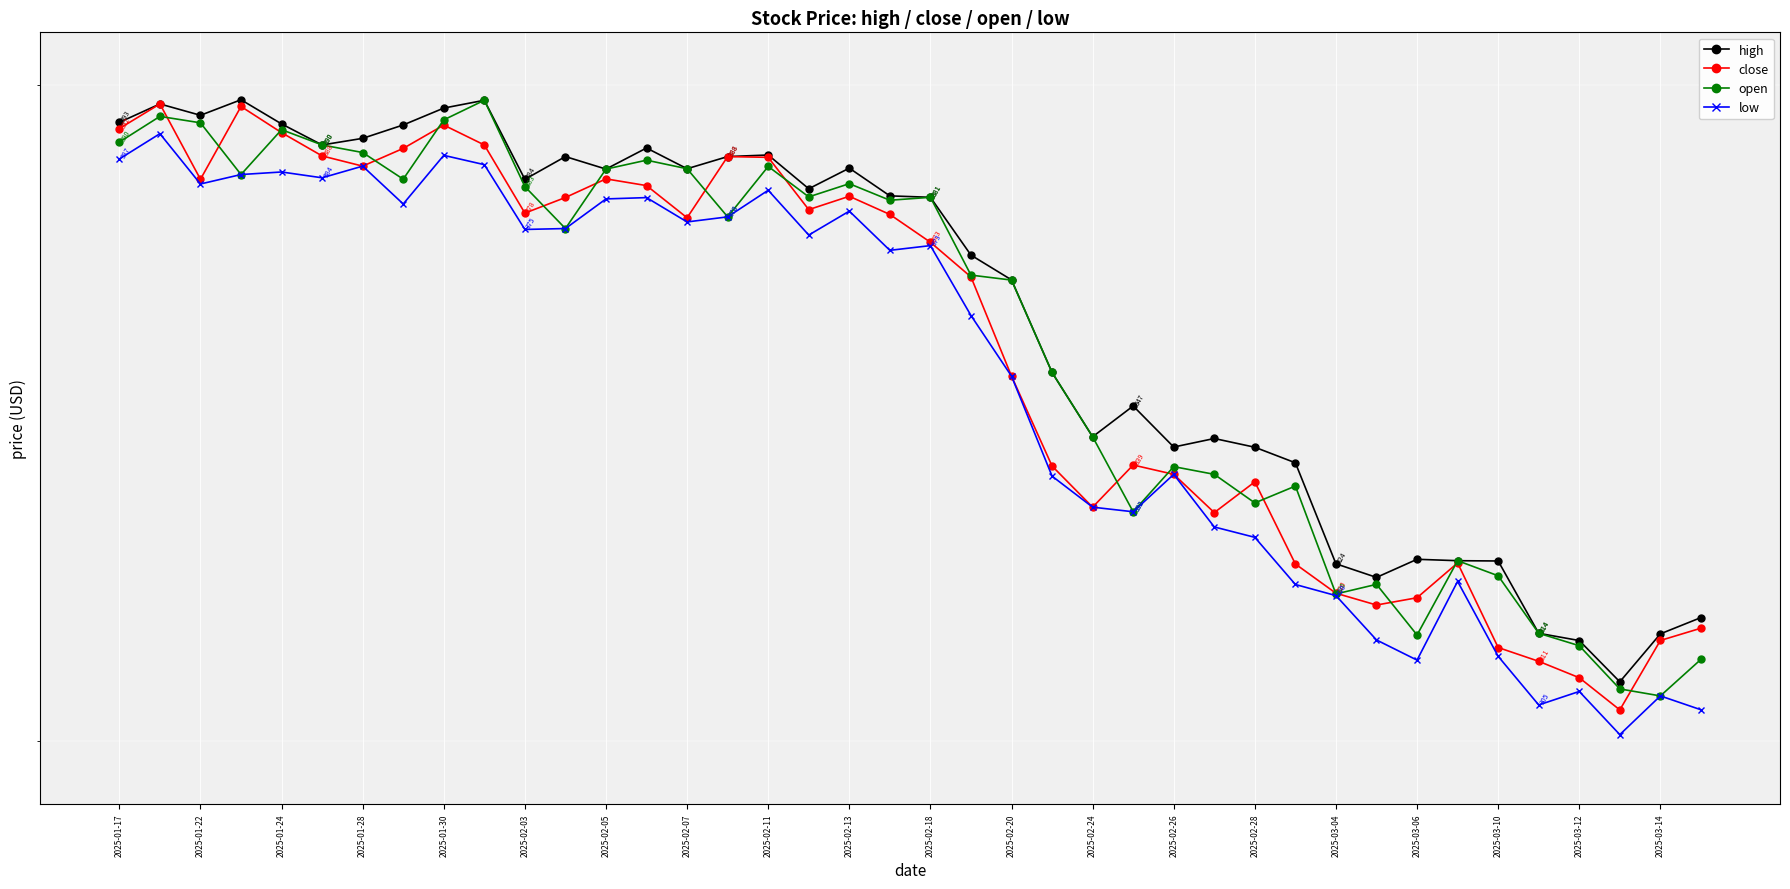

In close, how many points are higher than both neighbors (excluding endpoints)?

9